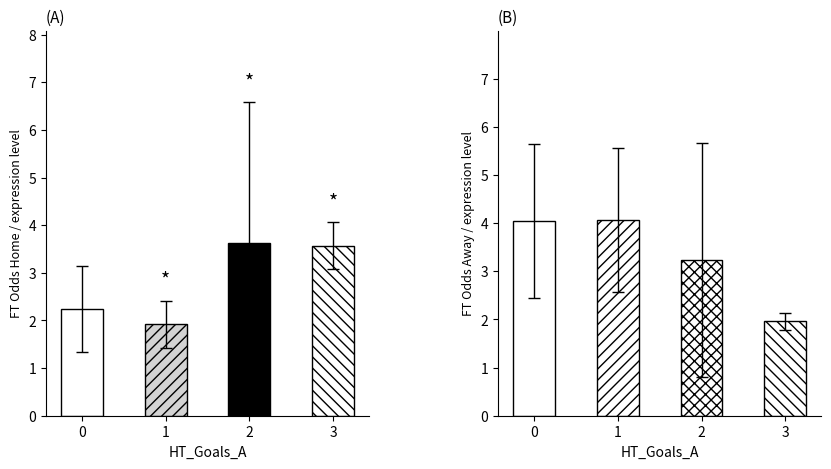

Is it true that FT_Odds_A equals 5.1 at 2?

False